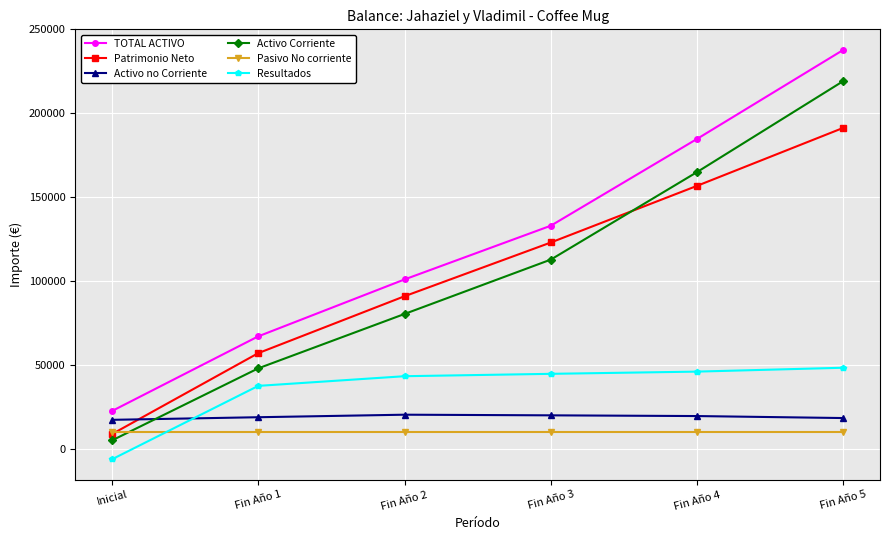

What is the difference between the highest and lowest values at Fin Año 2?

91115.4